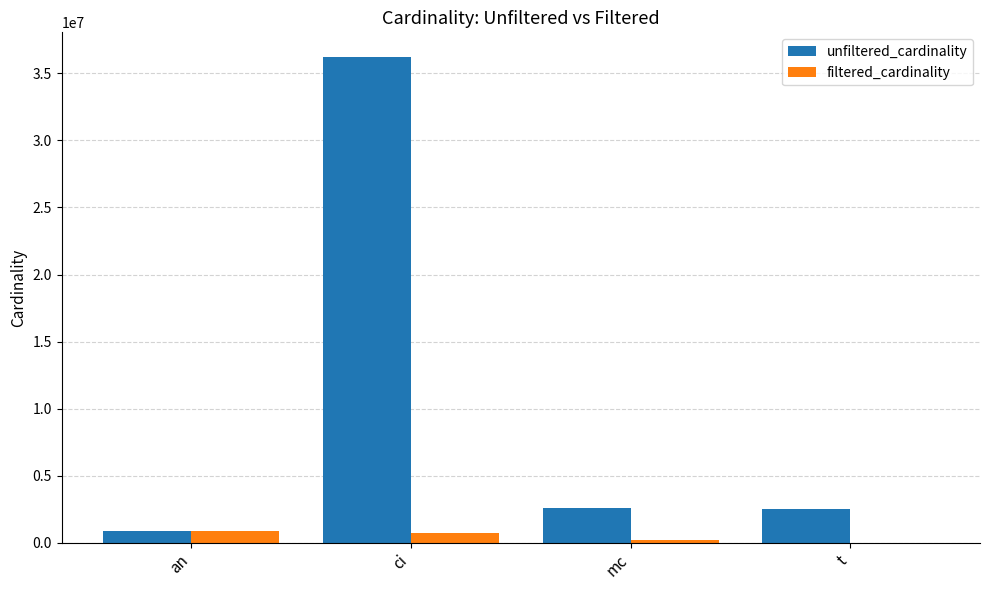

The filtered_cardinality series shows 901343 at an. True or false?

True